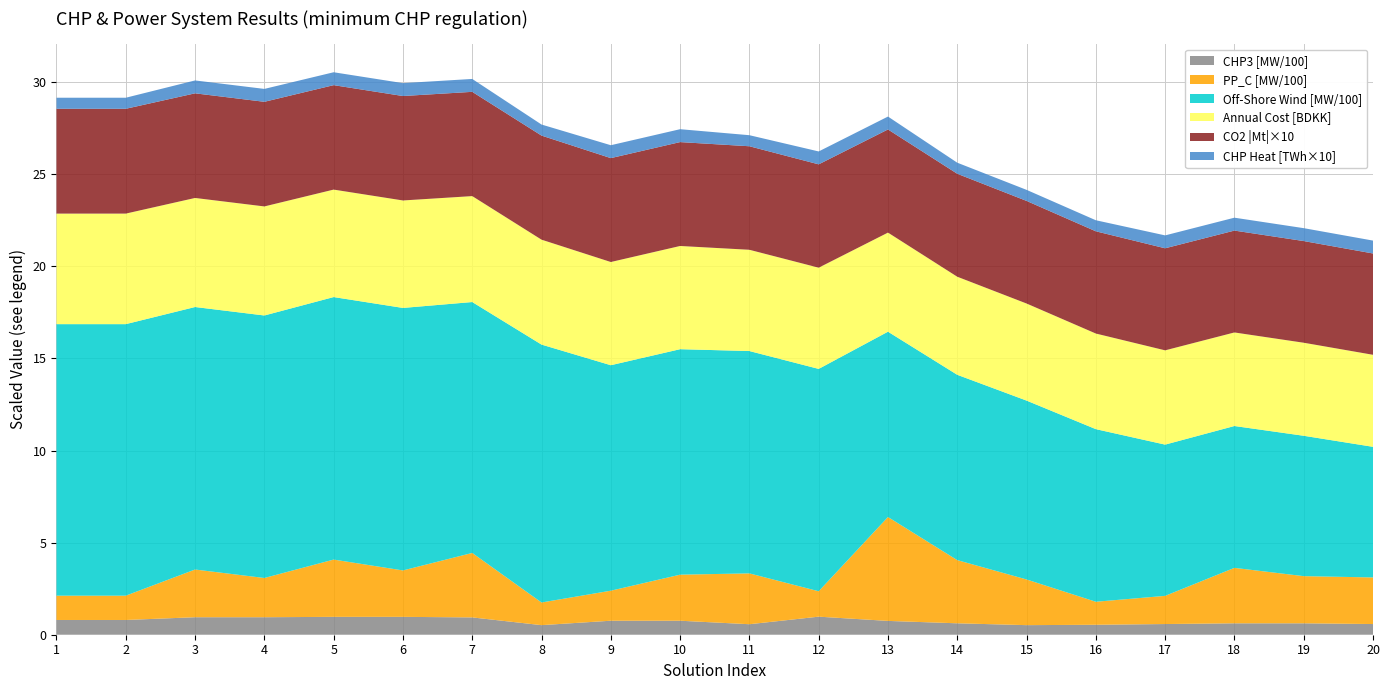

Reading left to right, transcribe all the data shown in this chart.

CHP3 [MW]: 80.0	80.0	95.0	95.0	97.0	97.0	94.0	52.0	76.0	76.0	57.0	98.0	75.0	62.0	52.0	54.0	58.0	62.0	62.0	58.0
Anl_CHP3_heat_P (TWh): 0.1	0.1	0.1	0.1	0.1	0.1	0.1	0.1	0.1	0.1	0.1	0.1	0.1	0.1	0.1	0.1	0.1	0.1	0.1	0.1
CO2 Emission [Mt]: -0.6	-0.6	-0.6	-0.6	-0.6	-0.6	-0.6	-0.6	-0.6	-0.6	-0.6	-0.6	-0.6	-0.6	-0.6	-0.6	-0.6	-0.6	-0.6	-0.6
Annual cost [DKK]: 6001.0	6001.0	5920.0	5920.0	5834.0	5834.0	5751.0	5696.0	5603.0	5603.0	5497.0	5495.0	5379.0	5324.0	5270.0	5190.0	5118.0	5079.0	5051.0	4996.0
PP_C [MW]: 132.0	132.0	259.0	213.0	311.0	252.0	350.0	123.0	163.0	250.0	276.0	138.0	564.0	343.0	248.0	125.0	153.0	301.0	256.0	253.0
Off-Shore Wind_C [MW]: 1474.0	1474.0	1425.0	1425.0	1425.0	1425.0	1362.0	1400.0	1224.0	1224.0	1207.0	1207.0	1006.0	1006.0	971.0	937.0	821.0	770.0	762.0	709.0